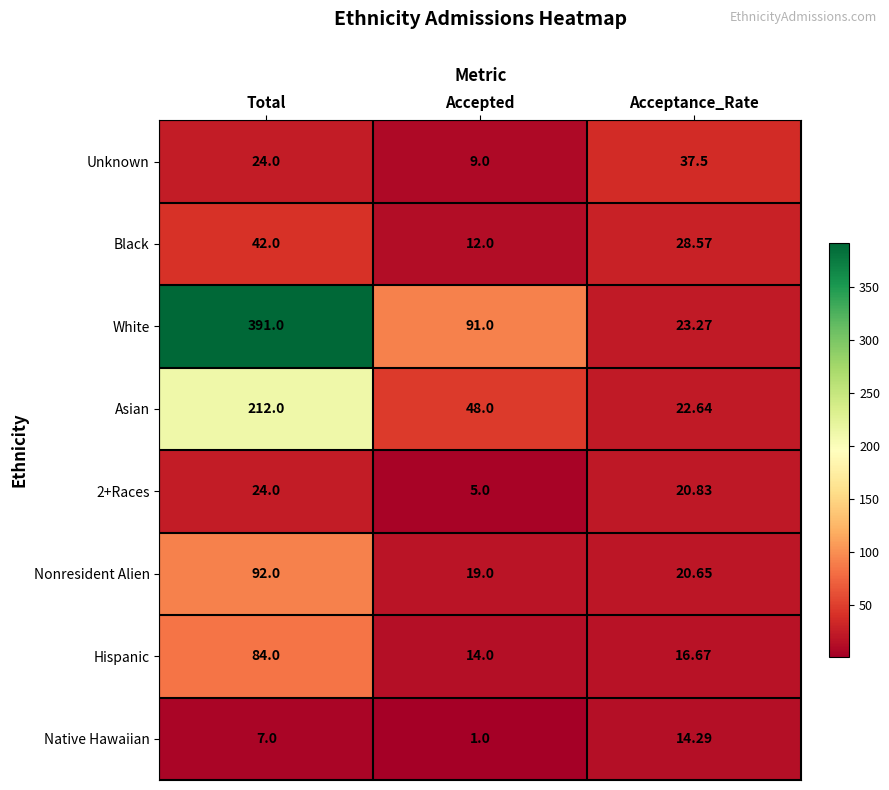

Which series changed the most between Total and Accepted?

White